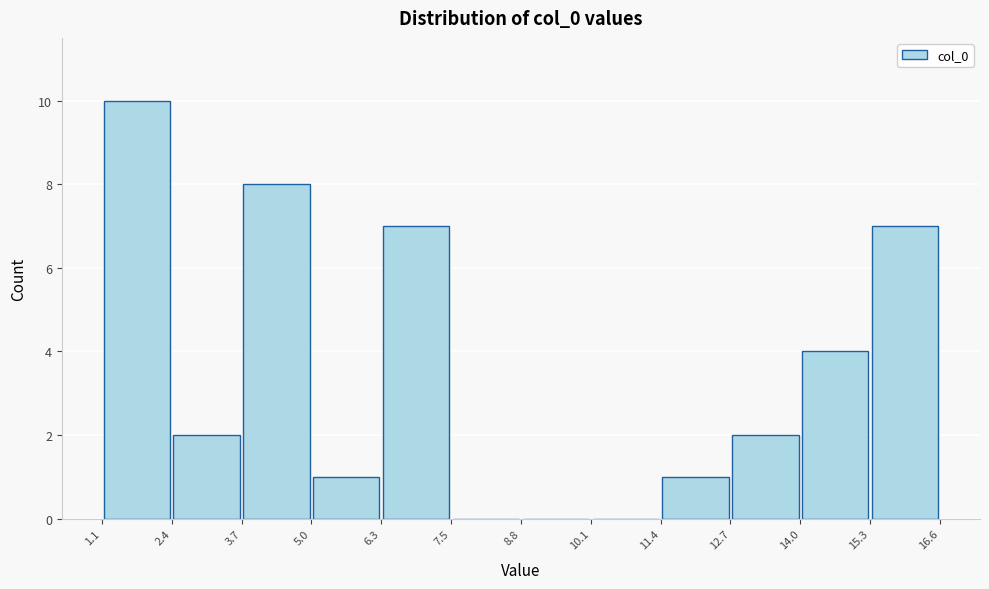

How tall is the bar that spans 15.3 to 16.6 on the x-axis? The values are not printed on the chart, so give them approximately, as read against the axis.

7